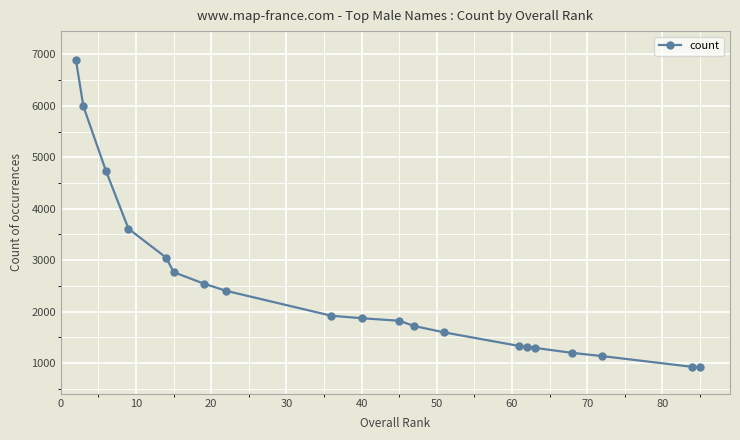

What is the average value?

2451